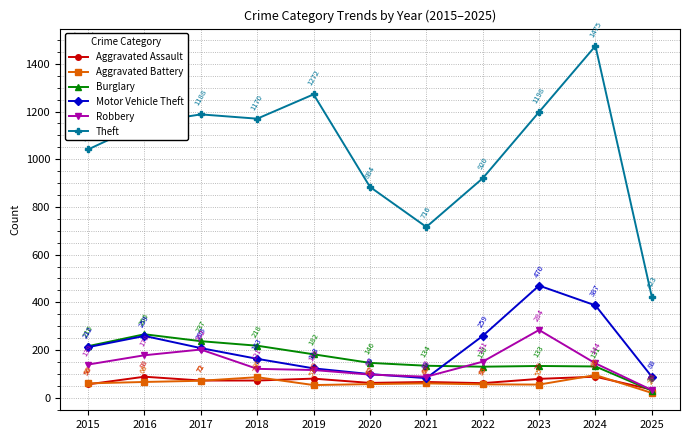

What is the minimum value for Aggravated Battery?

20